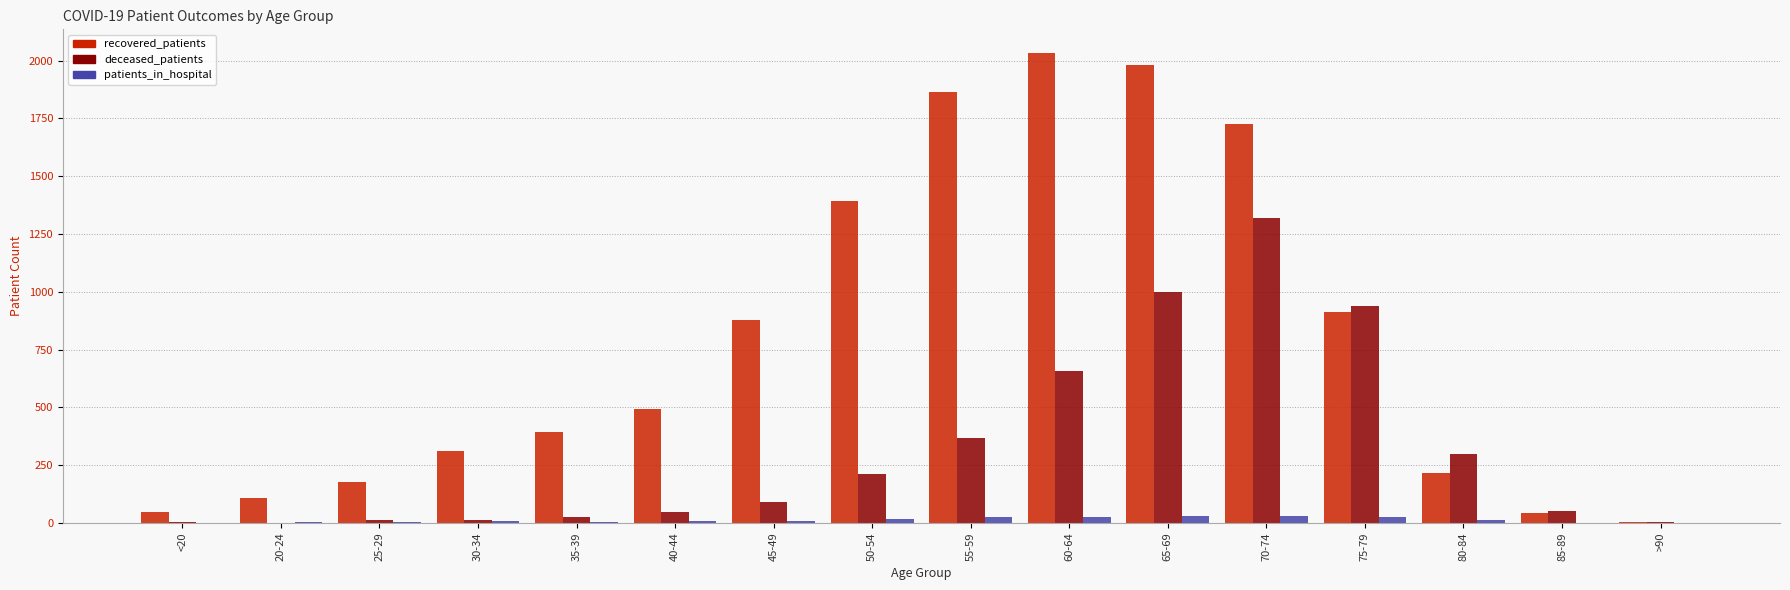

At which category is the sum across all series the highest?

70-74